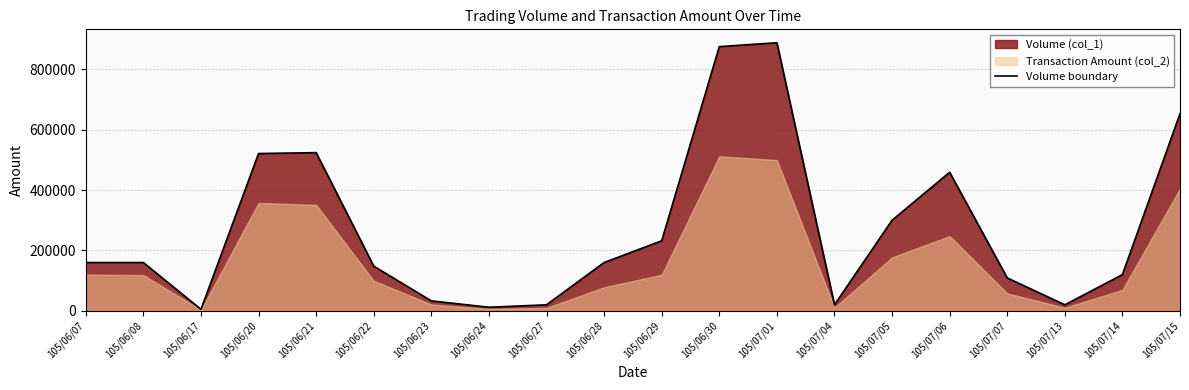

Reading left to right, extract all data points from this chart.

160000	160000	5000	521000	524000	148000	33000	12000	20000	160000	232000	875000	888000	20000	300000	459000	109000	20000	120000	653000